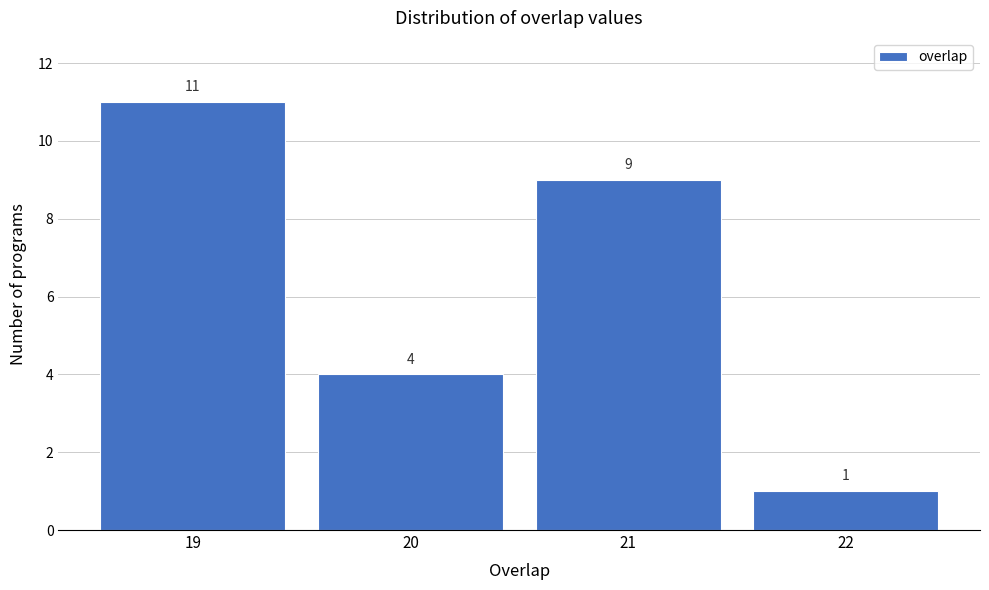

Reading left to right, transcribe all the data shown in this chart.

11	4	9	1